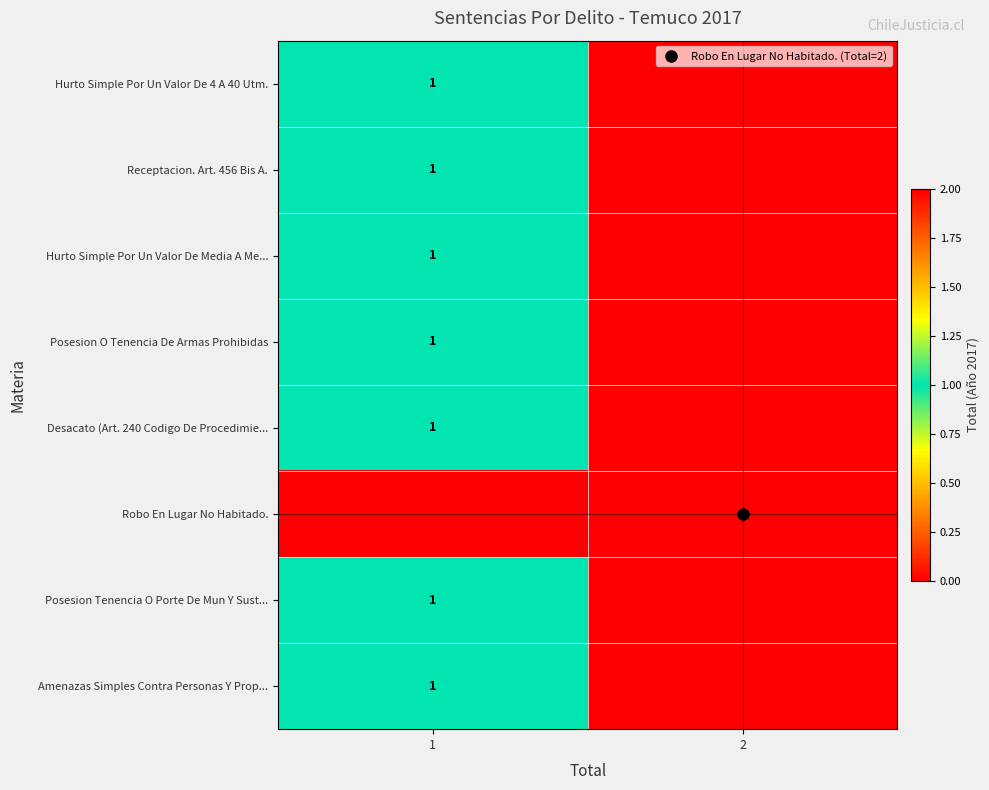

Between 1 and 2, which is larger?

1